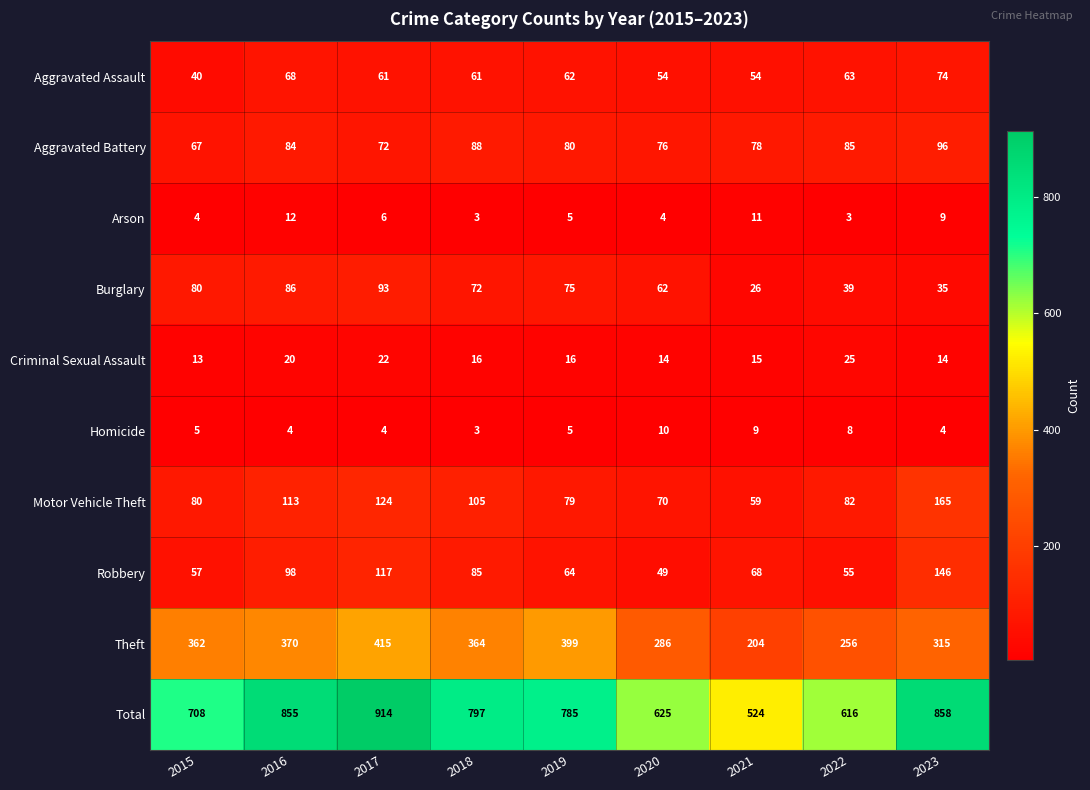

Where does the Motor Vehicle Theft series first go above 82?

2016